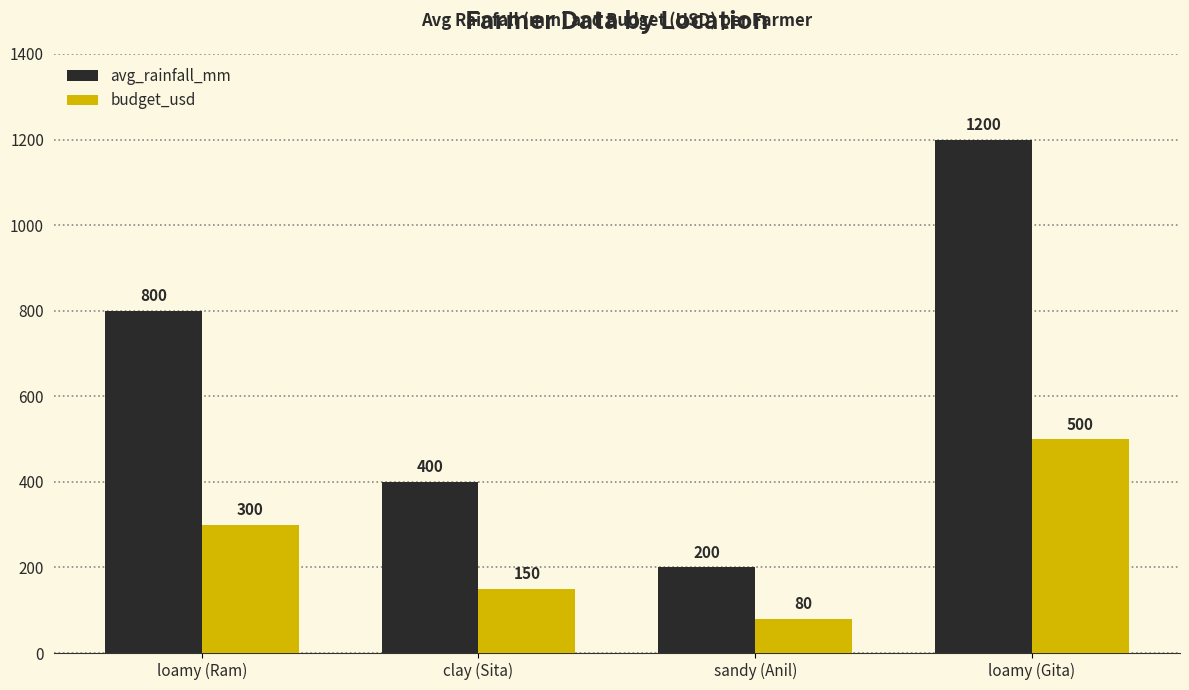

What is the maximum value shown in the chart?

1200